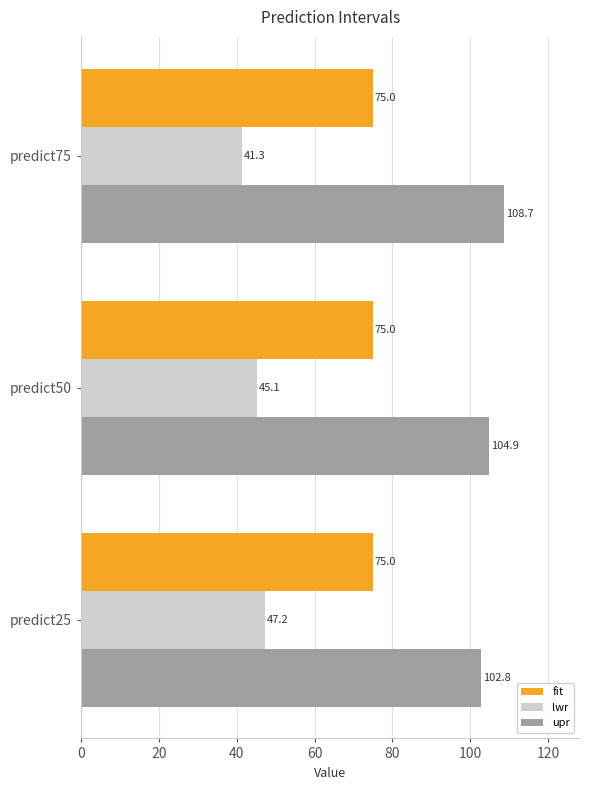

What is the average value of the lwr series?

44.5